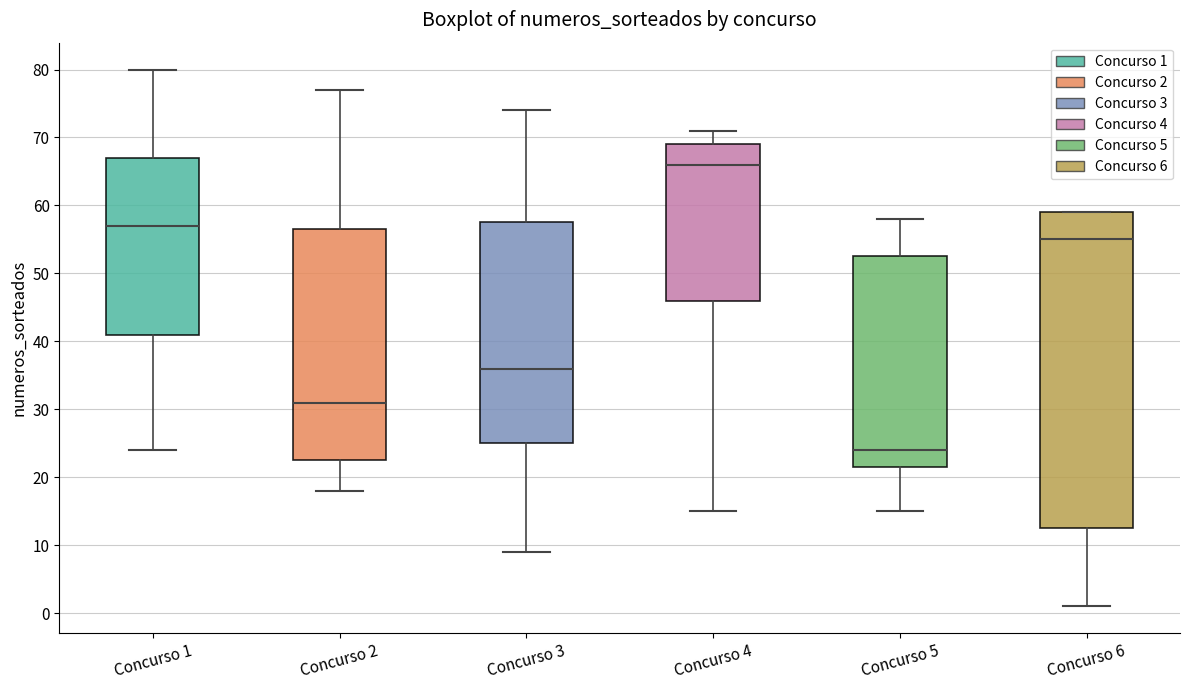

Which box is the tallest, from its lower edge to its upper edge?

Concurso 6